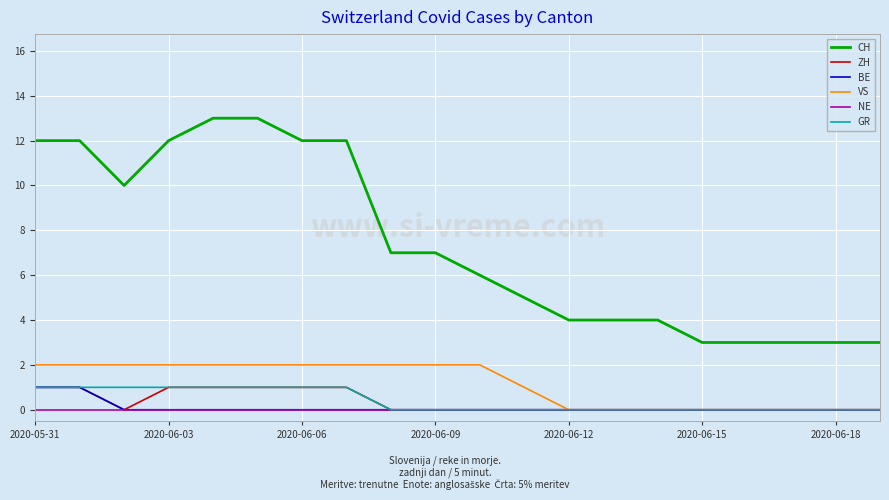

Reading left to right, list all the values displayed in this chart.

CH: 12	12	10	12	13	13	12	12	7	7	6	5	4	4	4	3	3	3	3	3
ZH: 1	1	0	1	1	1	1	1	0	0	0	0	0	0	0	0	0	0	0	0
BE: 1	1	0	0	0	0	0	0	0	0	0	0	0	0	0	0	0	0	0	0
VS: 2	2	2	2	2	2	2	2	2	2	2	1	0	0	0	0	0	0	0	0
NE: 0	0	0	0	0	0	0	0	0	0	0	0	0	0	0	0	0	0	0	0
GR: 1	1	1	1	1	1	1	1	0	0	0	0	0	0	0	0	0	0	0	0